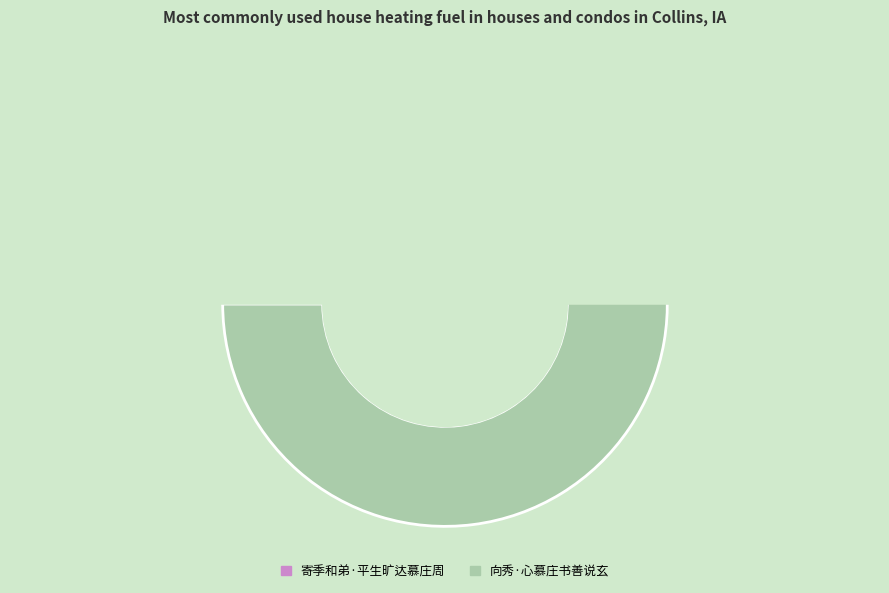

Rank the categories by value from lowest to highest.

寄季和弟·平生旷达慕庄周, 向秀·心慕庄书善说玄